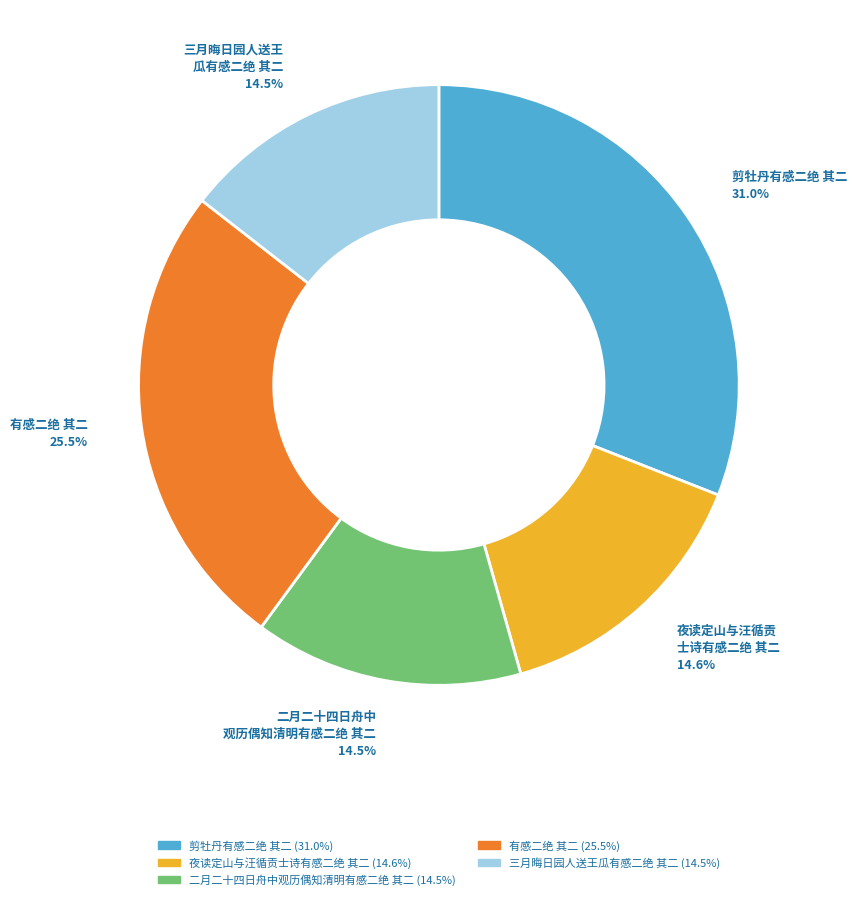

Is it true that 夜读定山与汪循贡士诗有感二绝 其二 is 15% of the pie?

True